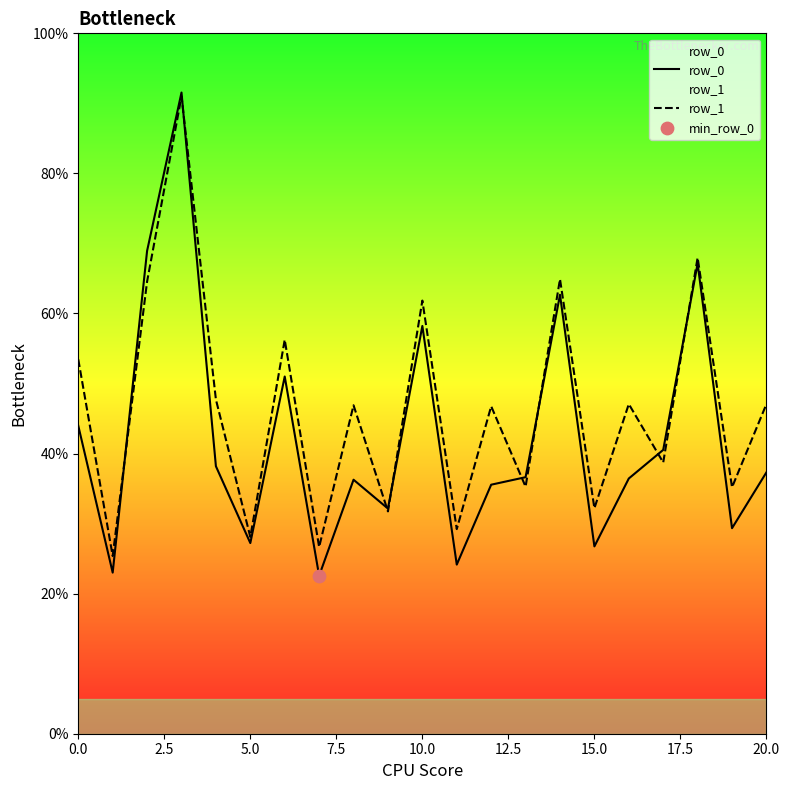

Which series has the largest Y range (max minus min)?

row_0